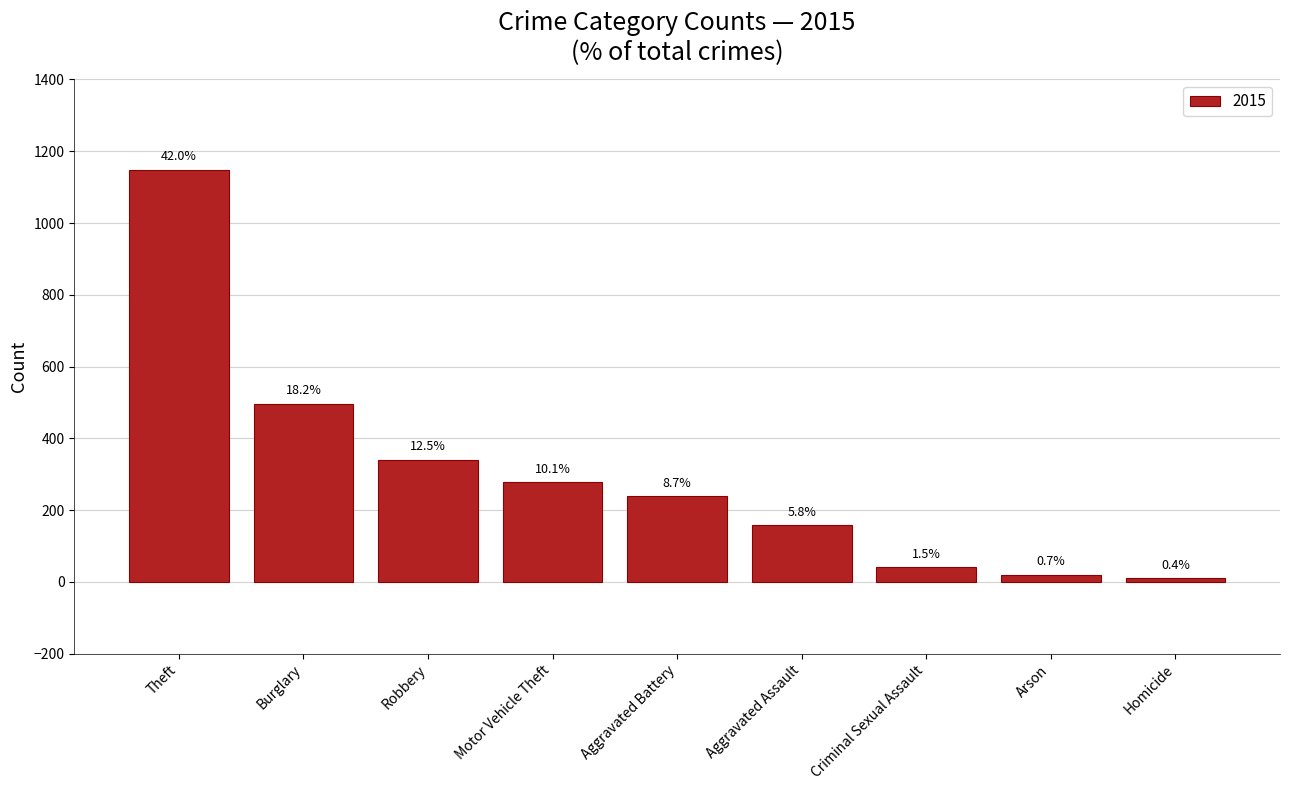

How many bars are there in total?

9